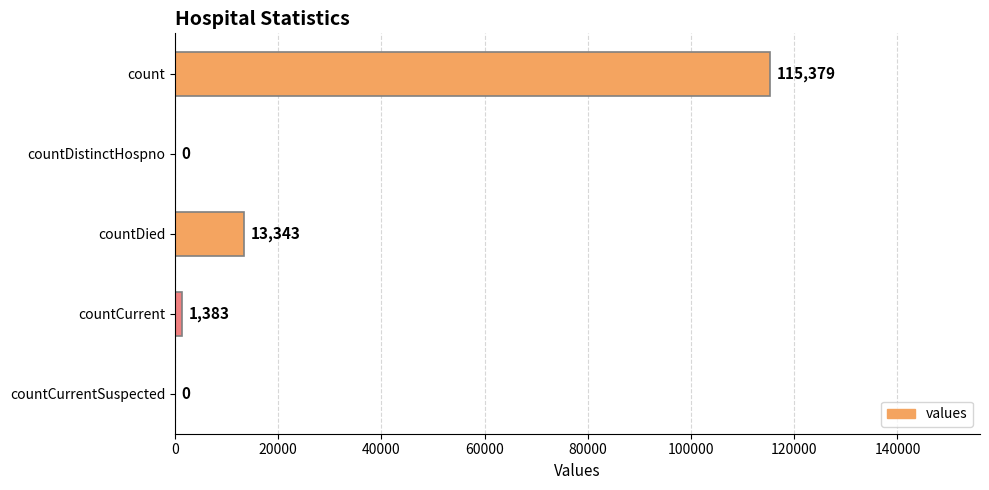

At which label is the value closest to 57689?

countDied